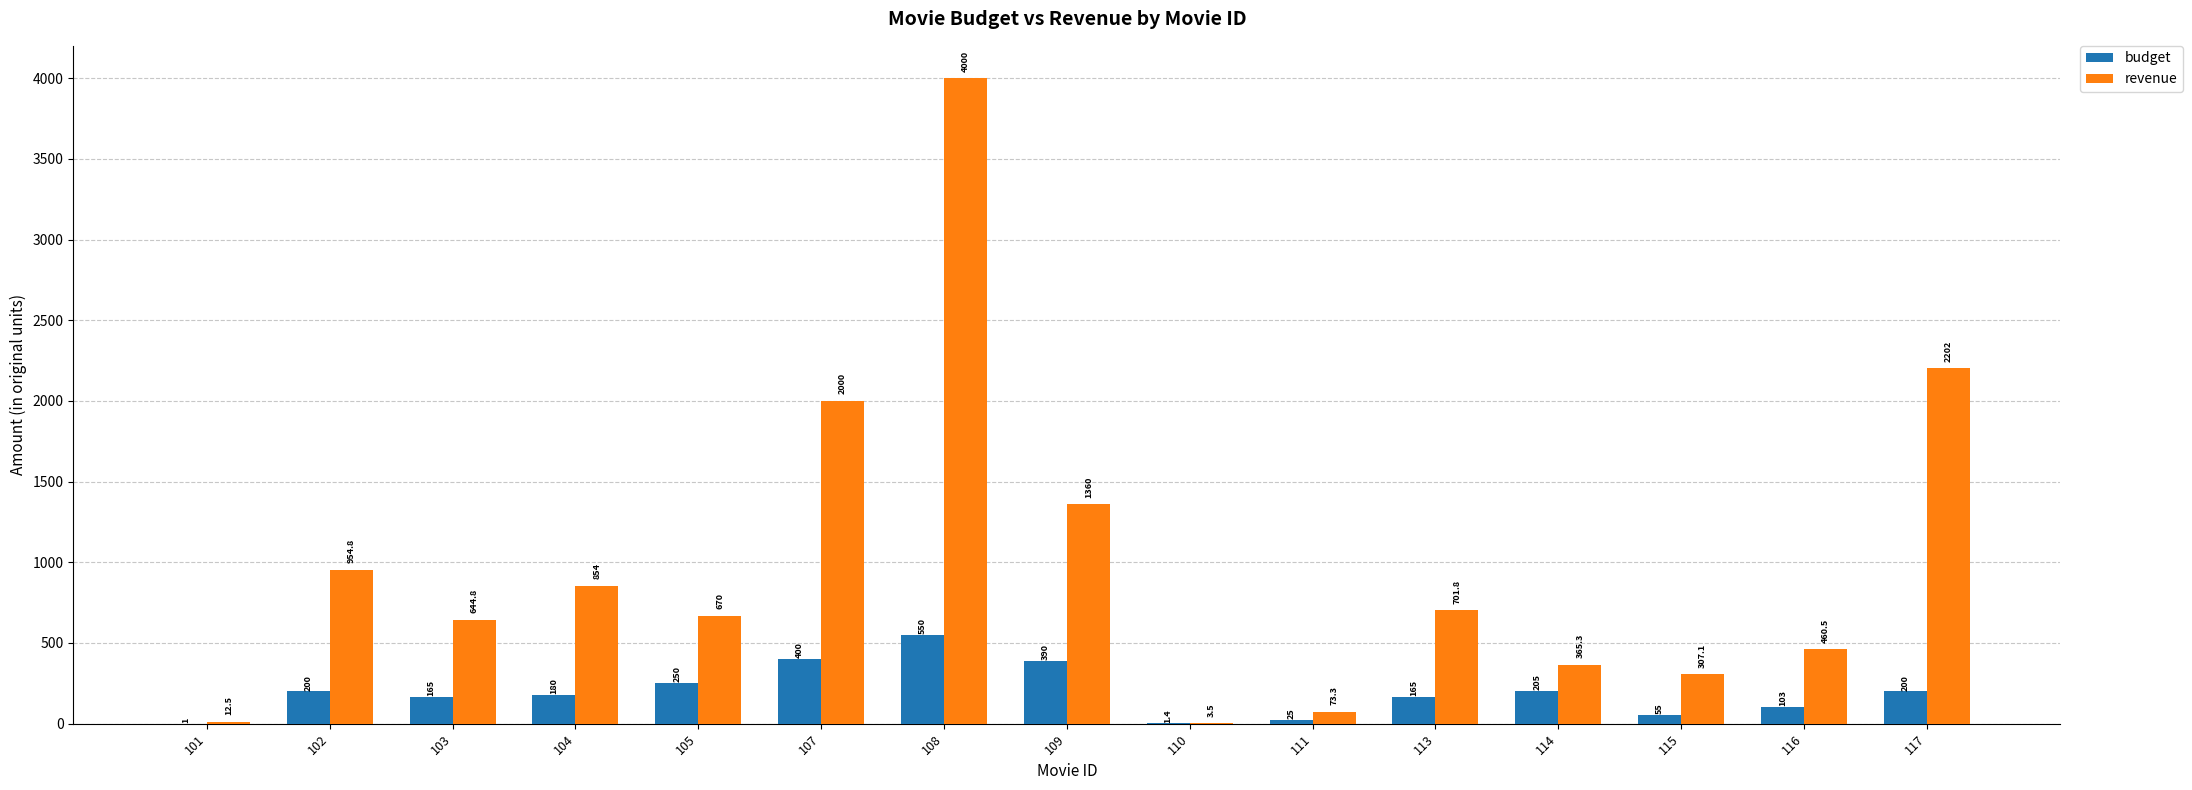

The budget series shows 400.0 at 107. True or false?

True